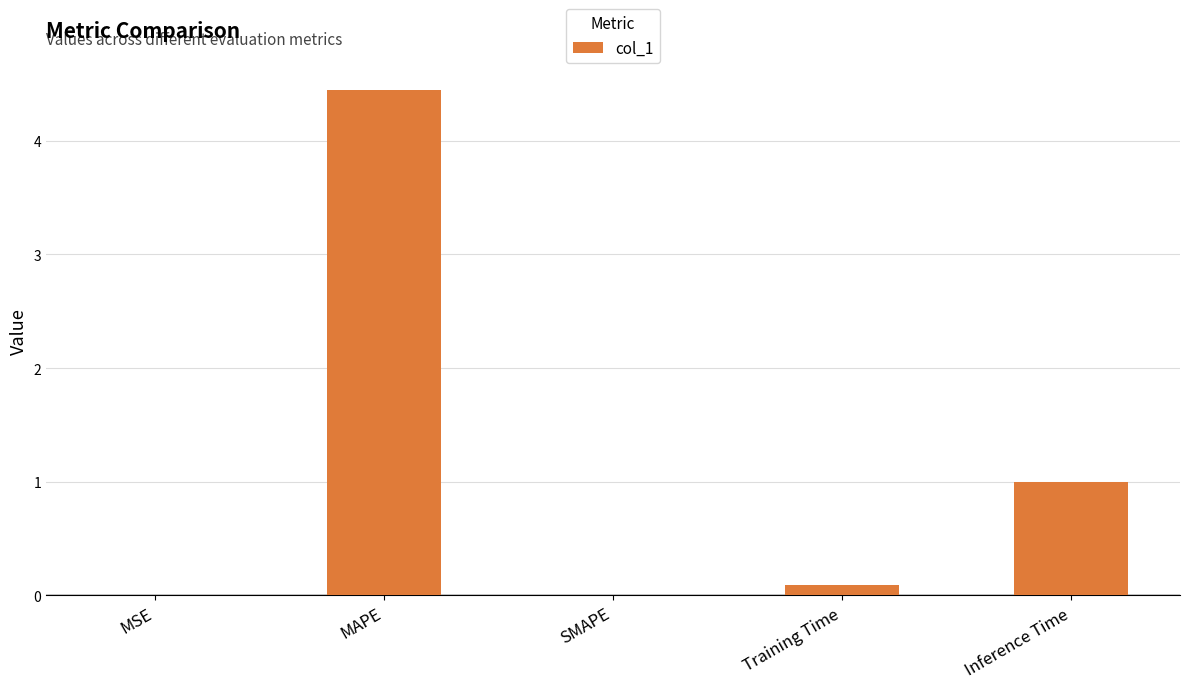

True or false: the data shows 0.0 at SMAPE.

True